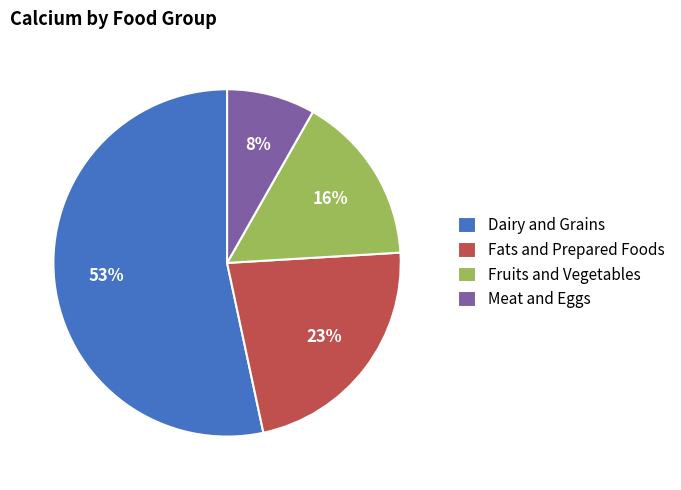

Is it true that Fruits and Vegetables is 3% of the pie?

False